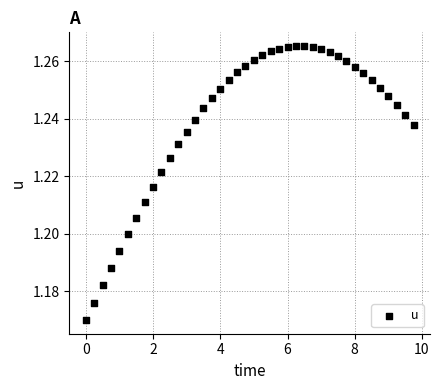

What is the range of X values (max minus min)?

9.8